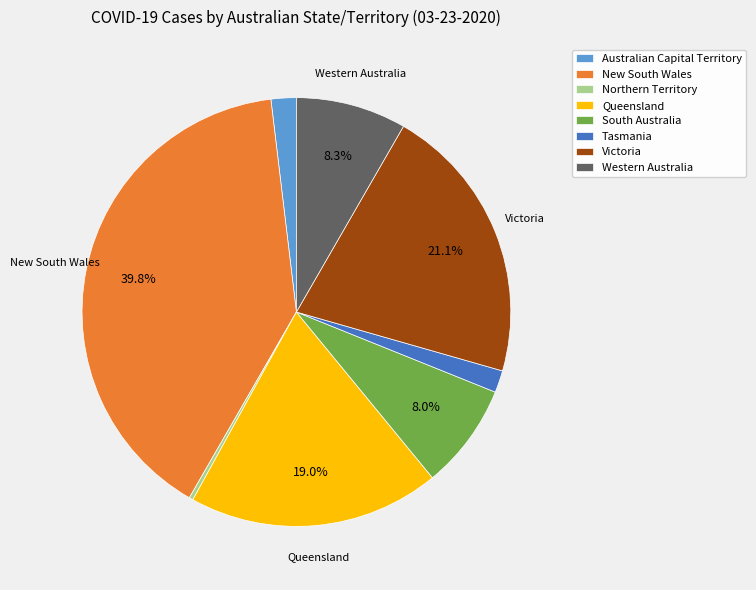

Is it true that South Australia is 8% of the pie?

True